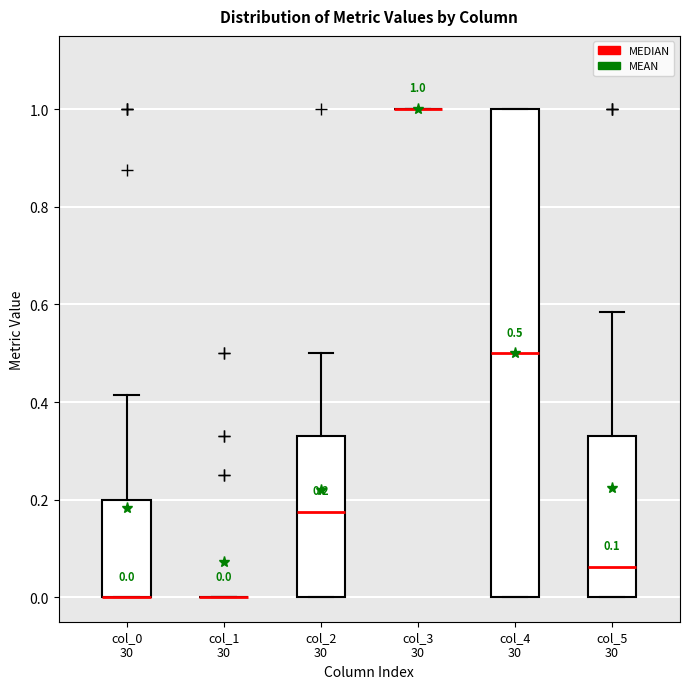

Comparing the boxes themselves (not the whiskers), which one is the tallest?

col_4 30